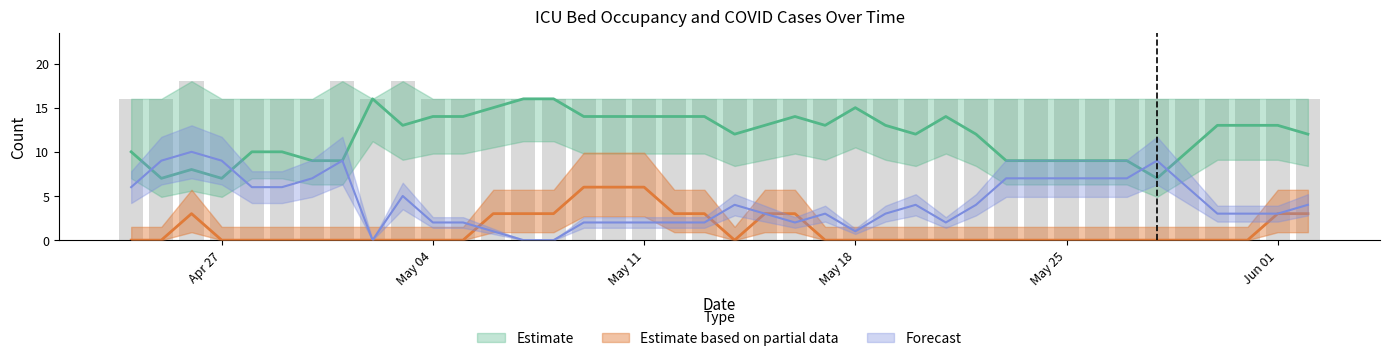

Which has a higher value, 2020-05-17 or 2020-05-30?

2020-05-17